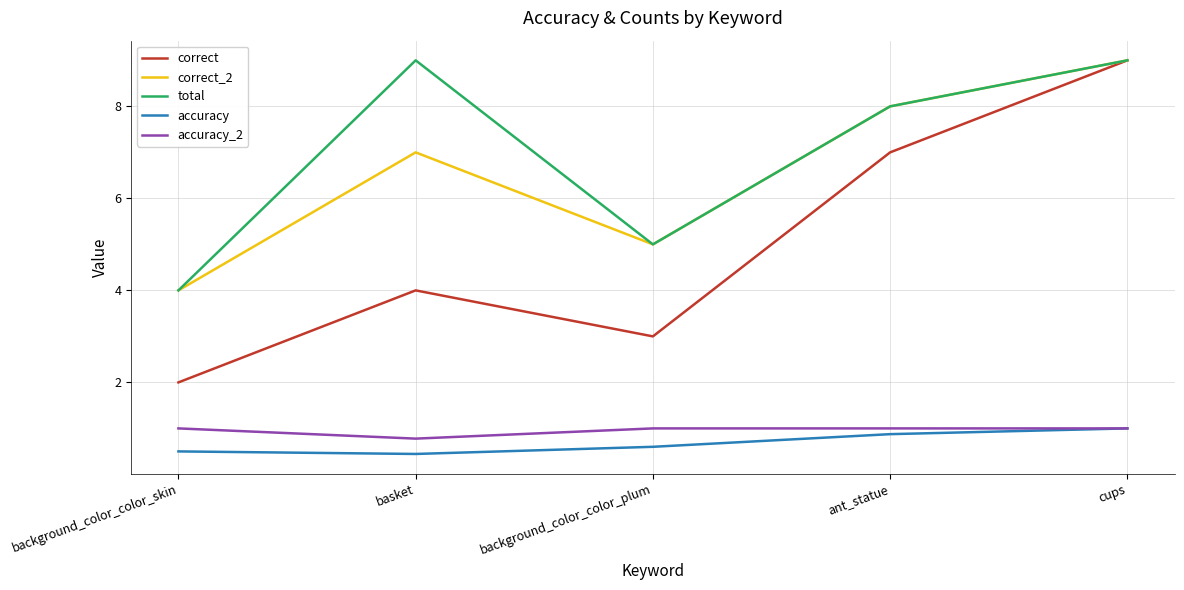

List the labels in order of correct value, smallest first.

background_color_color_skin, background_color_color_plum, basket, ant_statue, cups